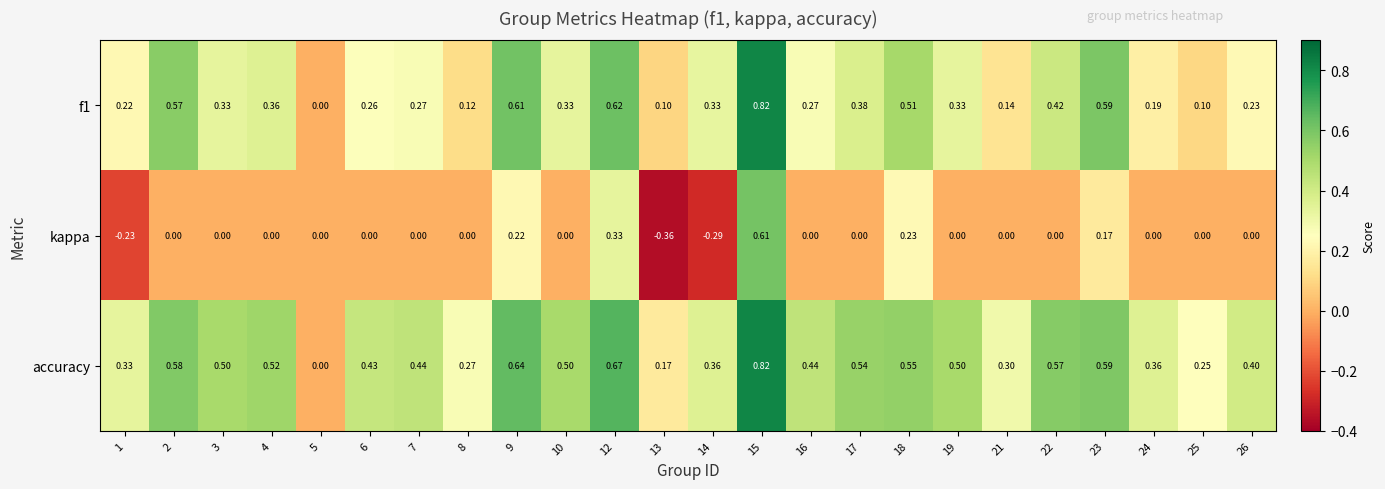

At which category is the sum across all series the highest?

15